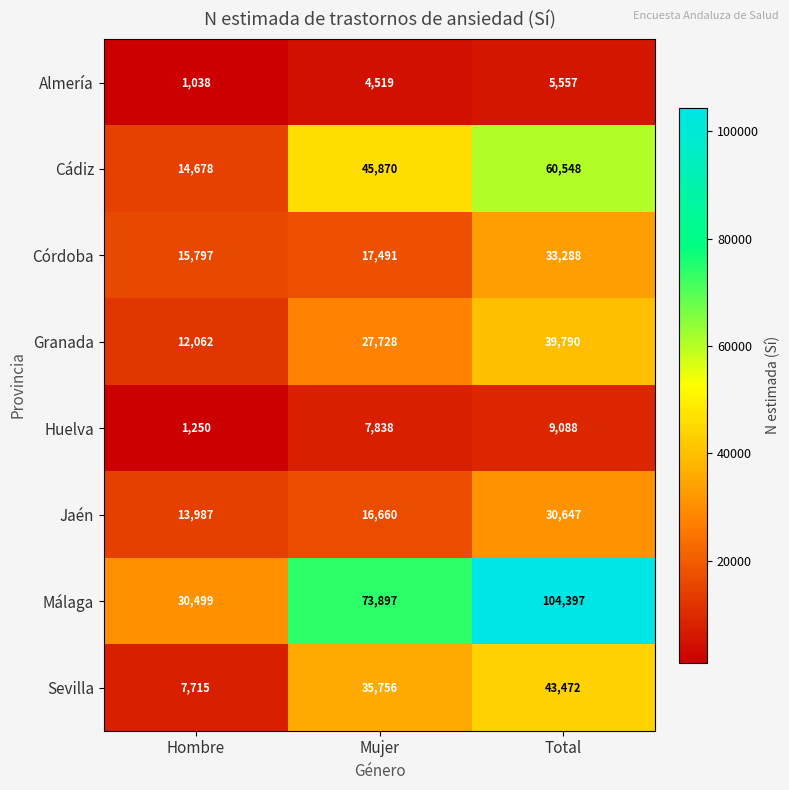

Which series has the widest spread of values?

Málaga